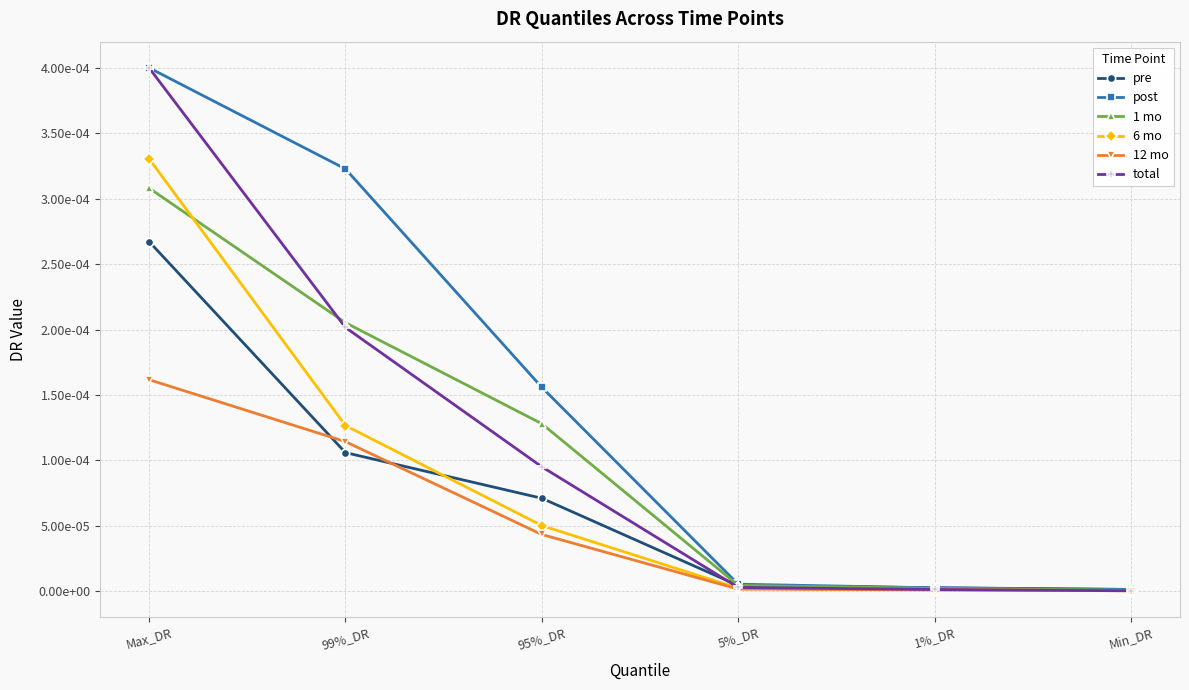

Is it true that total equals 0.0 at 95%_DR?

False